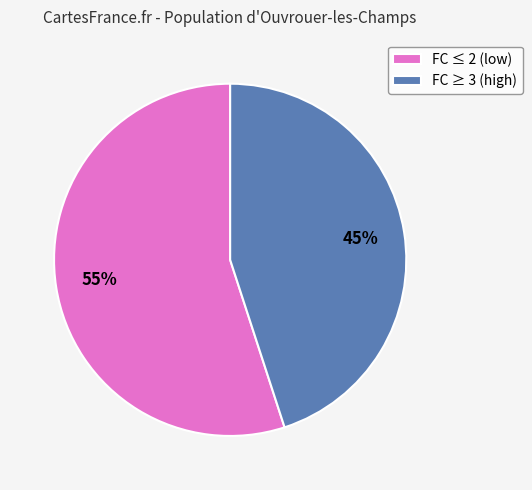

Approximately how many times larger is the value at FC ≤ 2 (low) compared to FC ≥ 3 (high)?

1.2